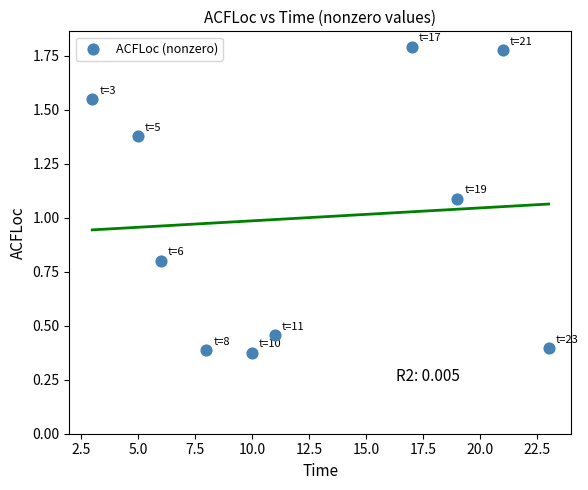

What is the average Y value?

1.0